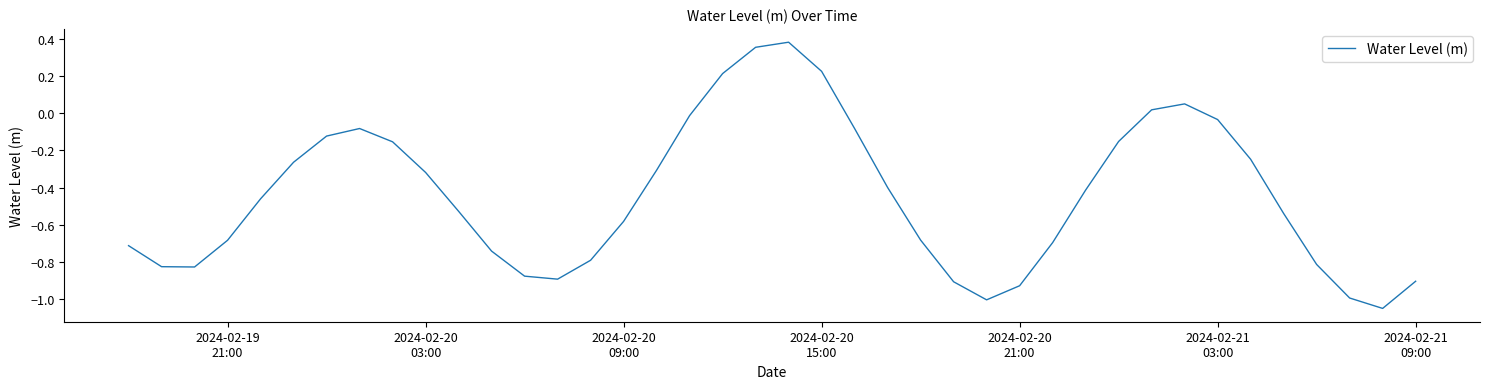

True or false: there are more than 0 points higher than both neighbors.

True